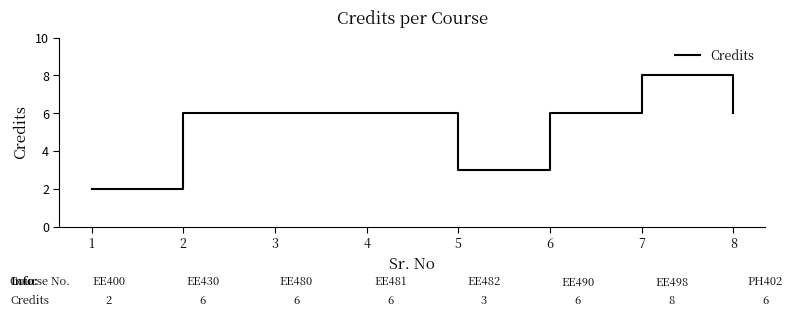

Which category has the highest value across all series?

7